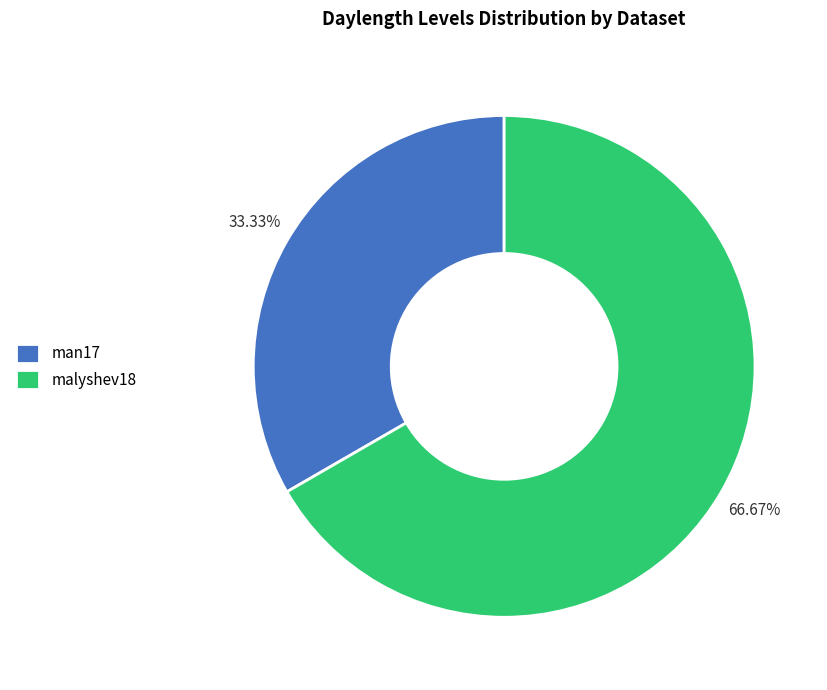

What is the majority slice?

malyshev18